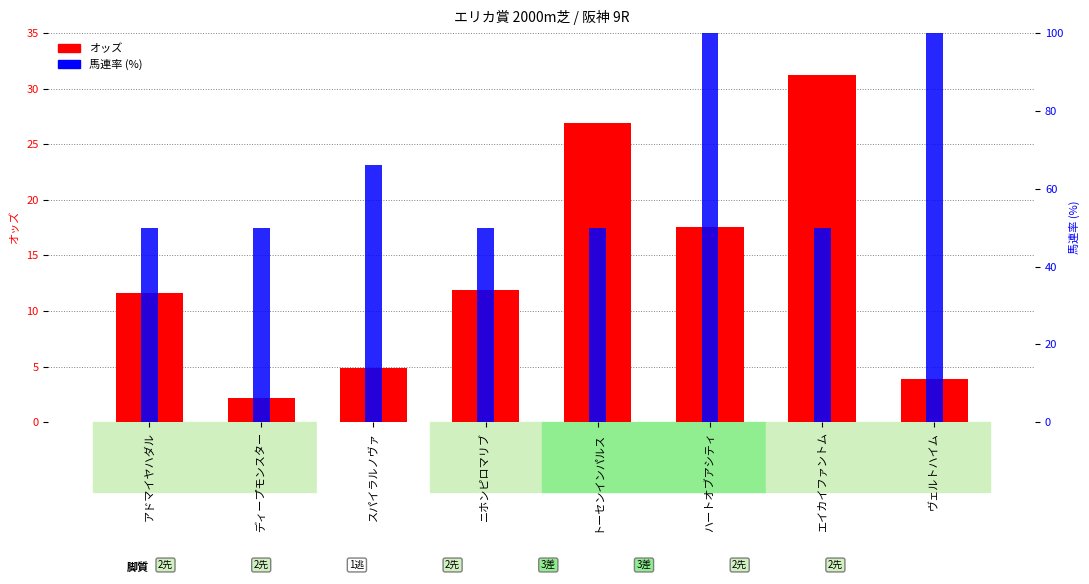

Reading right to left, transcribe all the data shown in this chart.

3.9	31.2	17.6	26.9	11.9	4.9	2.2	11.6